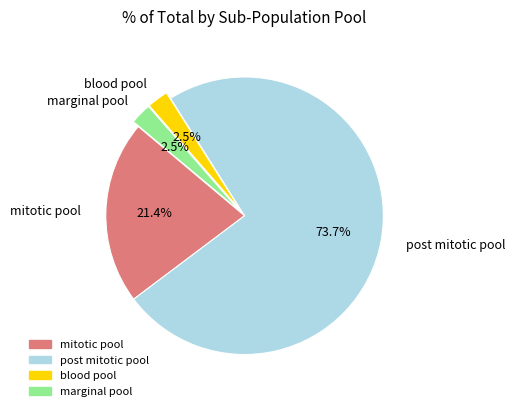

How many slices are in this pie chart?

4